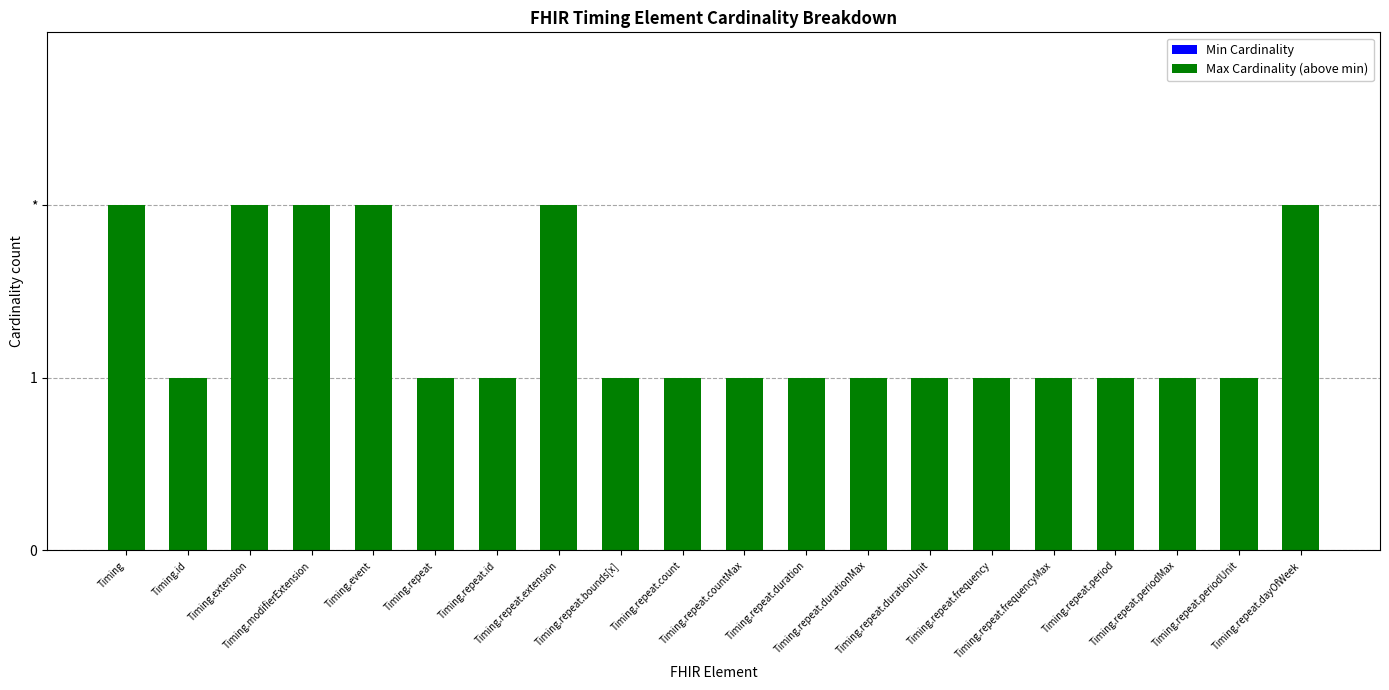

Does the chart contain any negative values?

No